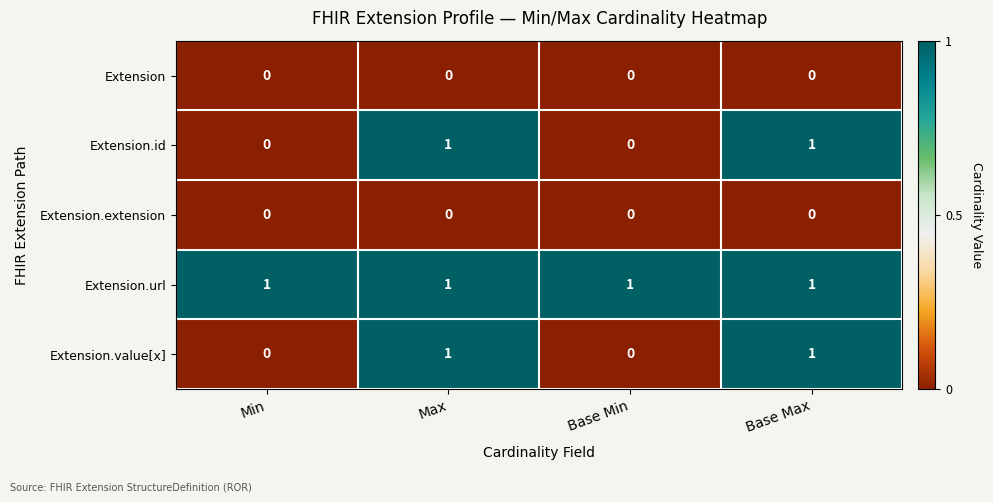

The value of Extension.url at Base Max is 1. True or false?

True